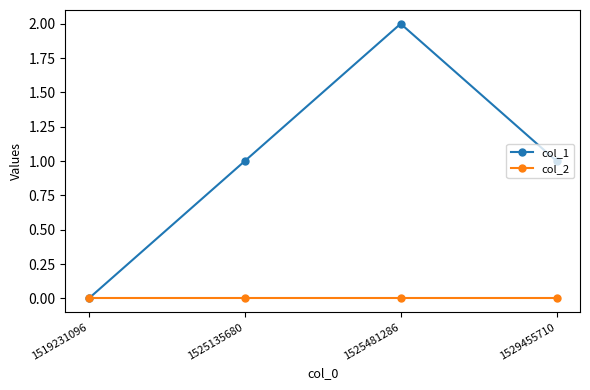

How many series are shown in this chart?

2